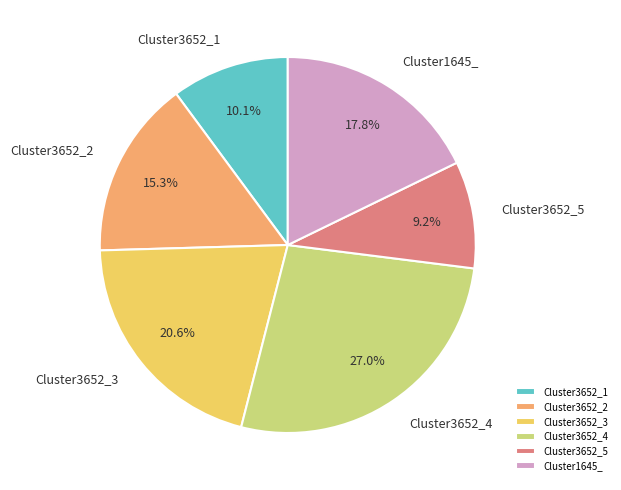

Is there any slice that represents more than half of the pie?

No